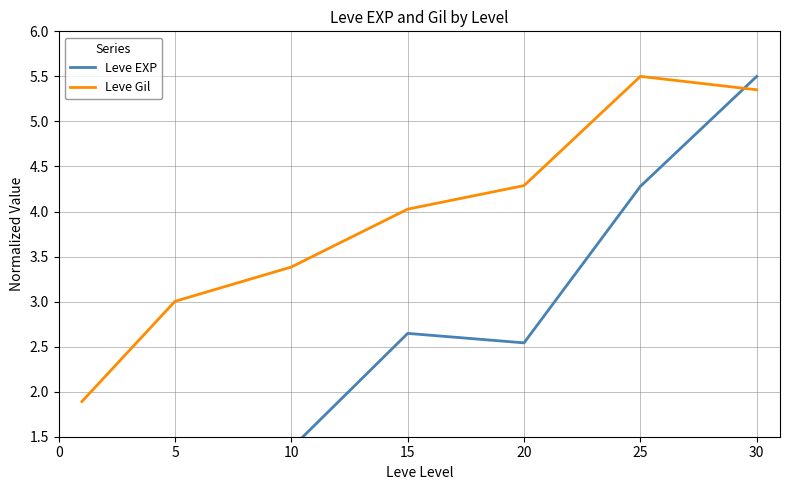

At how many categories does at least one series exceed 2?

6